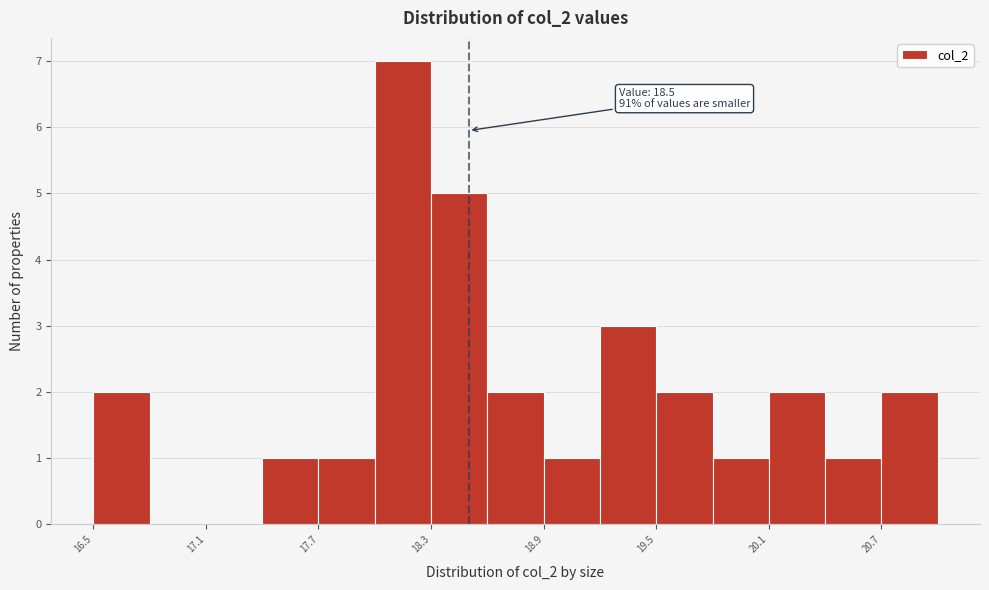

Read against the x-axis, roughly where is the centre of the tallest bar?

18.2